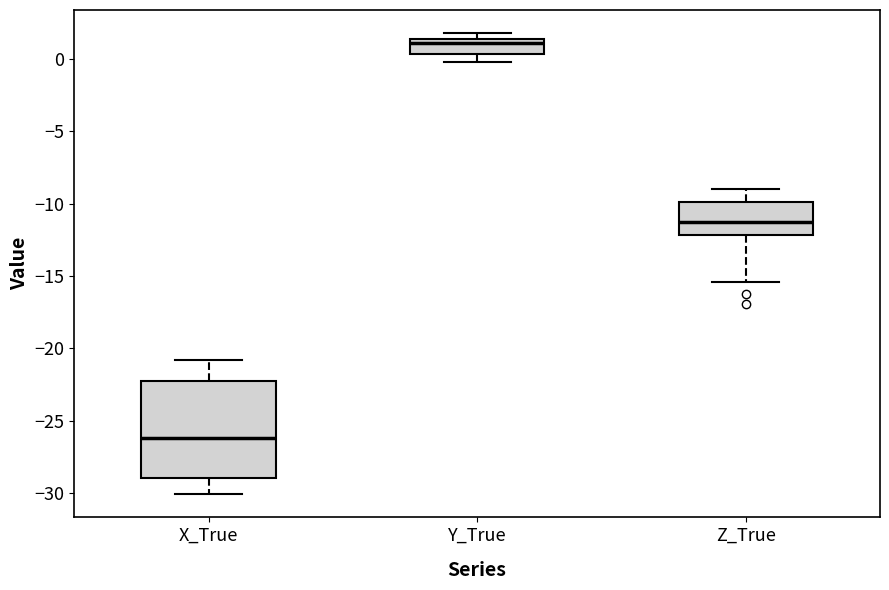

Which box is the tallest, from its lower edge to its upper edge?

X_True